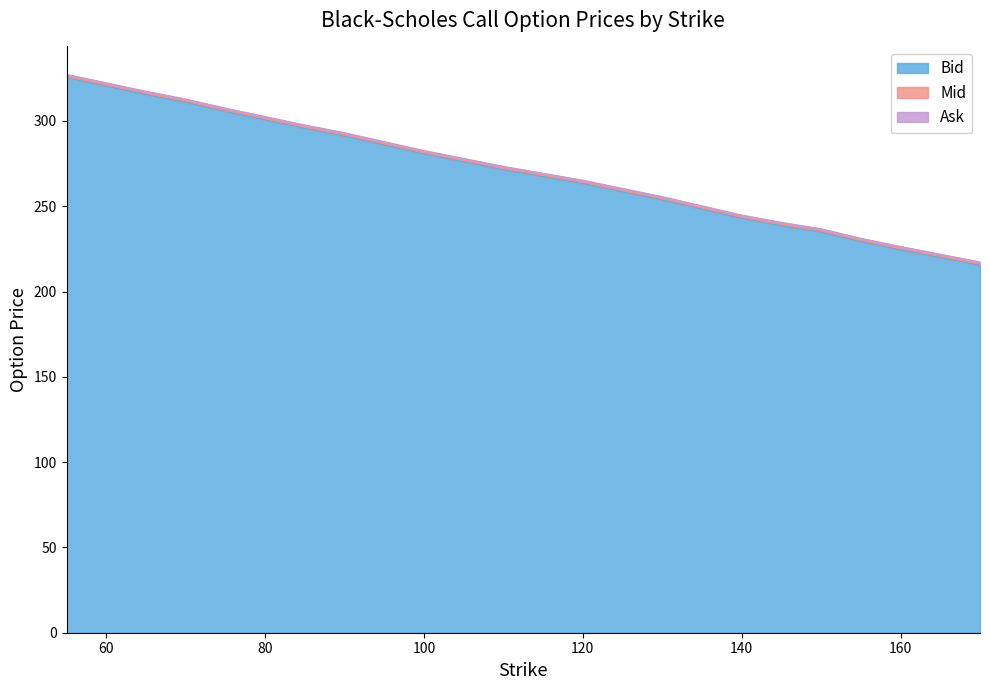

True or false: Ask and Mid cross at least once.

False